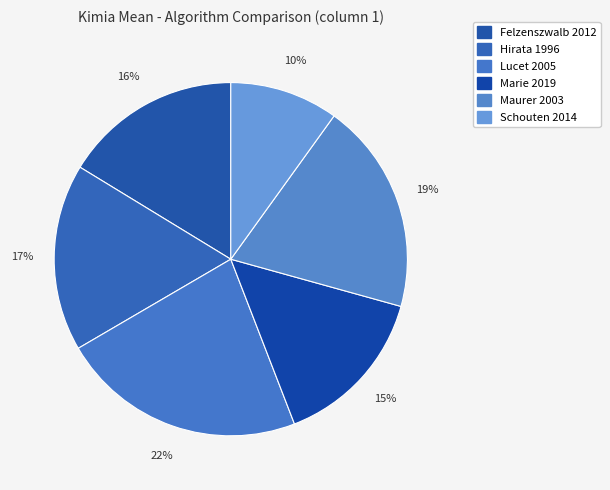

What percentage is the Felzenszwalb 2012 slice, to the nearest percent?

16%